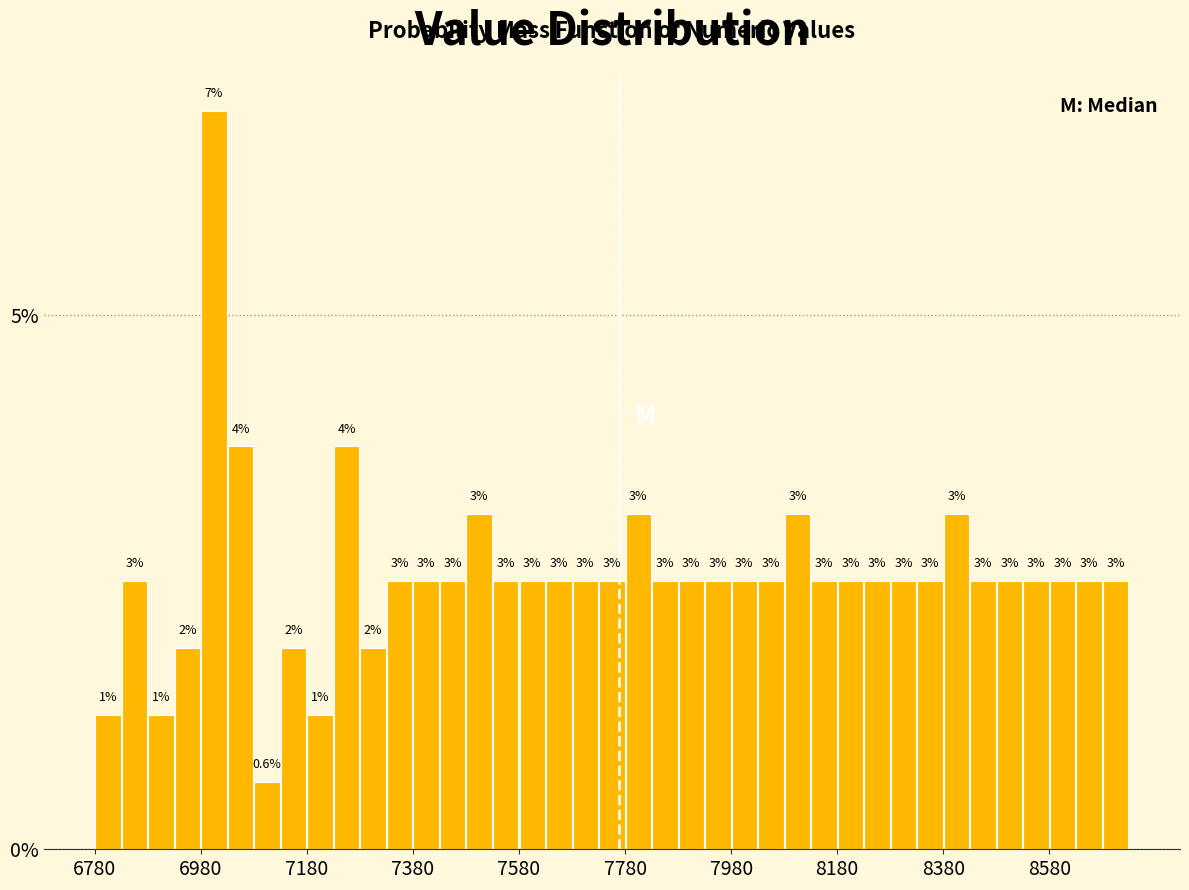

Around what value on the x-axis is the tallest bar? Give the approximate position of its centre, as read against the axis.

7000